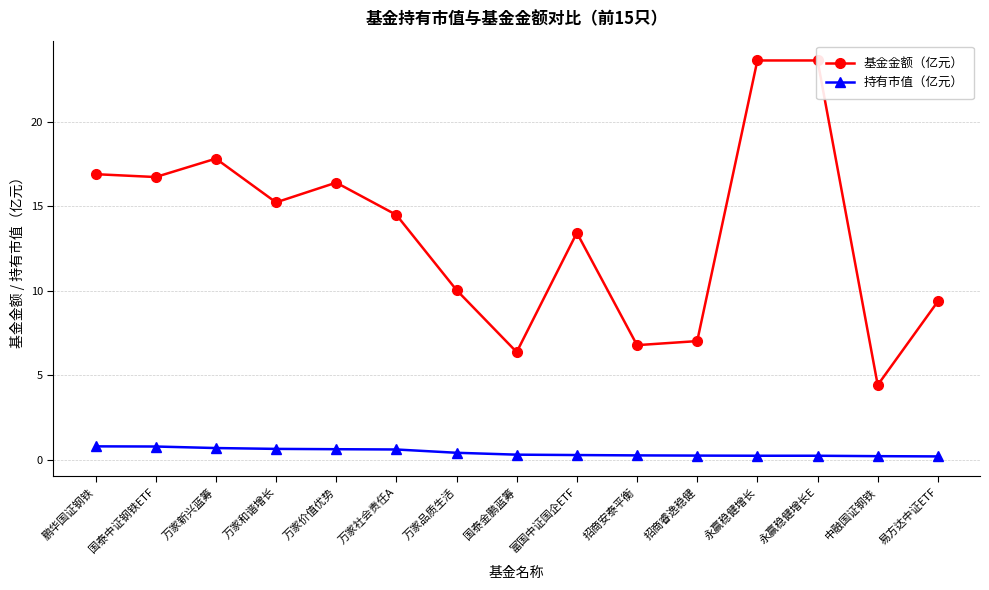

What is the label of the 9th point from the left?

富国中证国企ETF